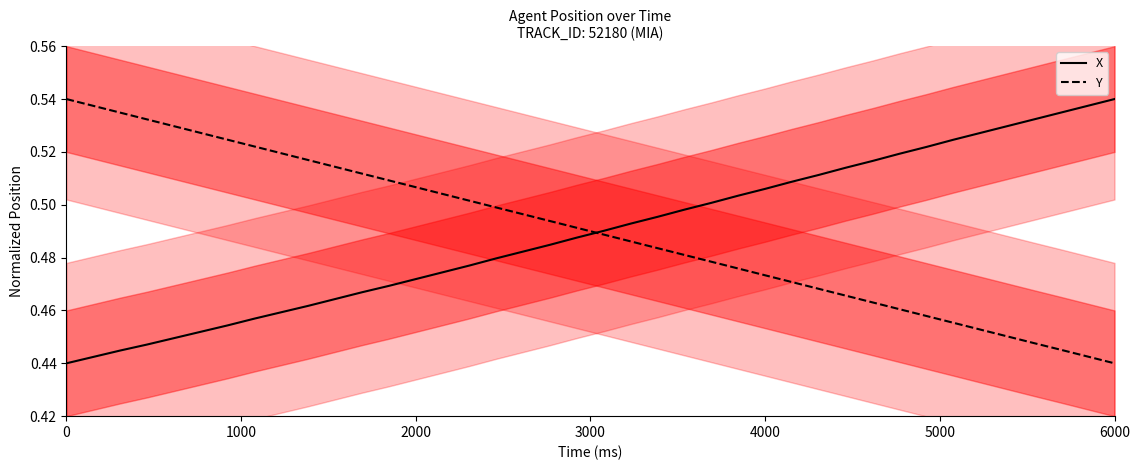

What is the spread (max minus min) of values at 5000?

0.1